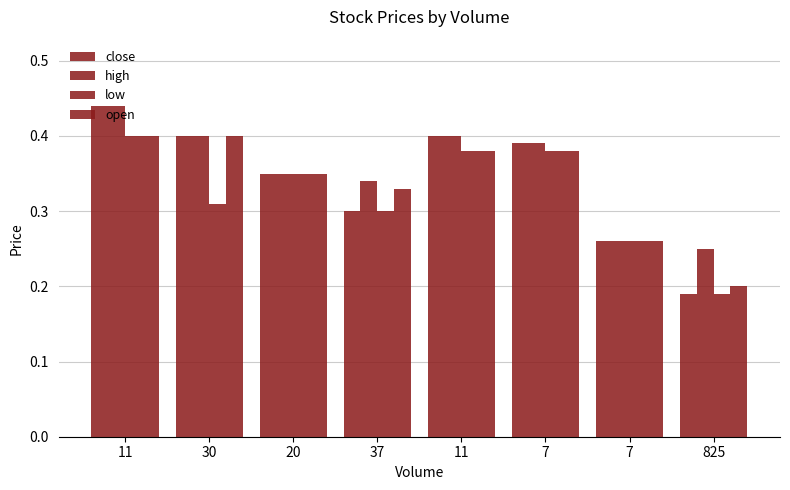

What is the sum of all close values?

2.7